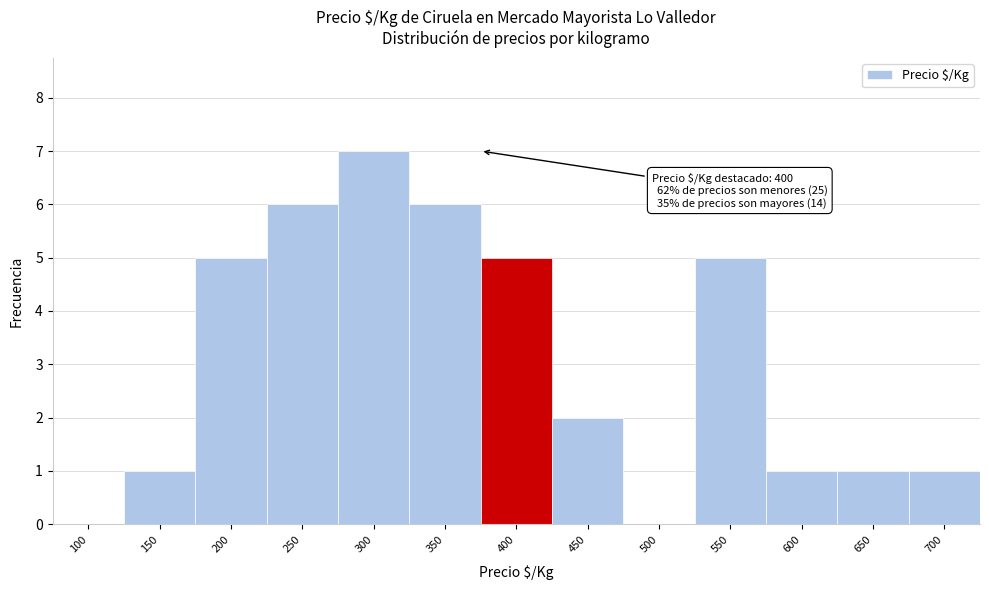

Reading left to right, list all the values displayed in this chart.

100=0	150=1	200=5	250=6	300=7	350=6	400=5	450=2	500=0	550=5	600=1	650=1	700=1